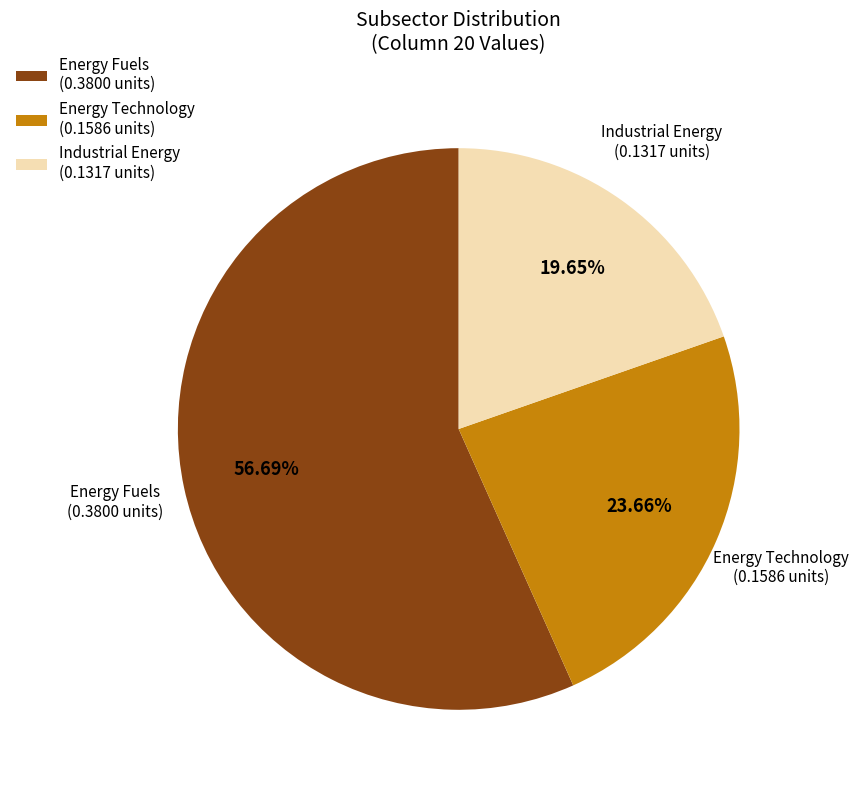

What portion of the pie excludes Energy Fuels?

43.3%